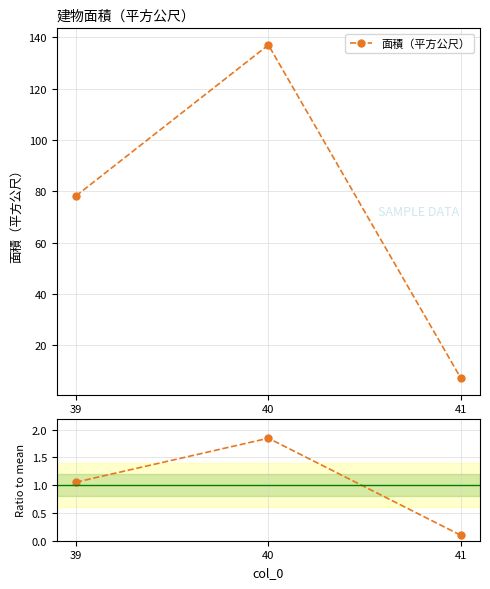

The value of Ratio to mean at 39 is 0.7. True or false?

False